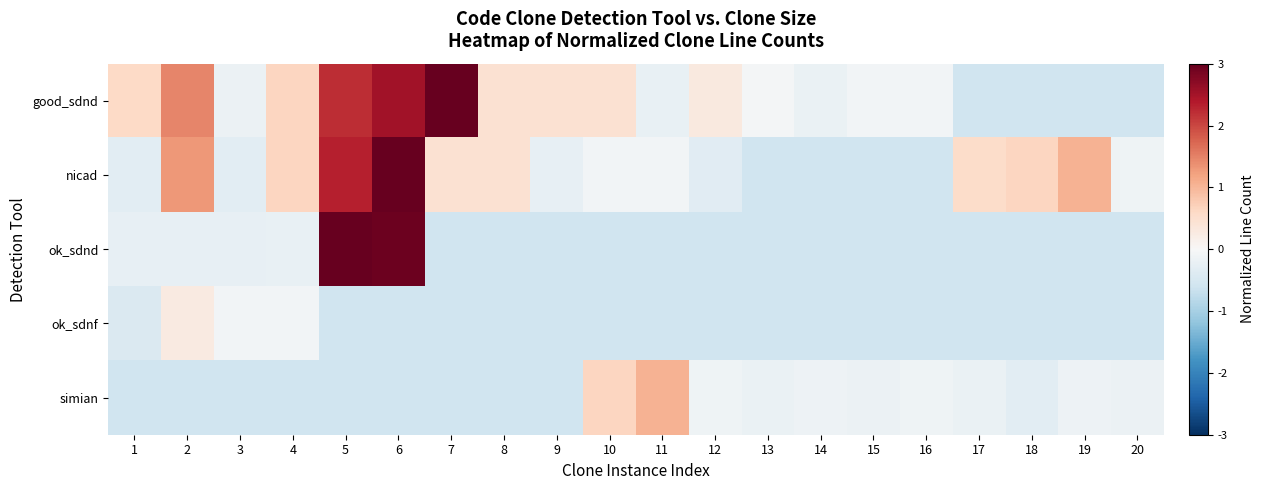

Reading left to right, list all the values displayed in this chart.

good_sdnd: 1=0.6	2=1.5	3=-0.2	4=0.6	5=2.2	6=2.5	7=3.0	8=0.5	9=0.5	10=0.5	11=-0.2	12=0.3	13=-0.1	14=-0.2	15=-0.1	16=-0.1	17=-0.6	18=-0.6	19=-0.6	20=-0.6
nicad: 1=-0.3	2=1.3	3=-0.3	4=0.6	5=2.3	6=3.0	7=0.5	8=0.5	9=-0.3	10=-0.1	11=-0.1	12=-0.3	13=-0.6	14=-0.6	15=-0.6	16=-0.6	17=0.6	18=0.6	19=1.1	20=-0.1
ok_sdnd: 1=-0.3	2=-0.3	3=-0.3	4=-0.2	5=3.0	6=2.9	7=-0.6	8=-0.6	9=-0.6	10=-0.6	11=-0.6	12=-0.6	13=-0.6	14=-0.6	15=-0.6	16=-0.6	17=-0.6	18=-0.6	19=-0.6	20=-0.6
ok_sdnf: 1=-0.4	2=0.3	3=-0.1	4=-0.1	5=-0.6	6=-0.6	7=-0.6	8=-0.6	9=-0.6	10=-0.6	11=-0.6	12=-0.6	13=-0.6	14=-0.6	15=-0.6	16=-0.6	17=-0.6	18=-0.6	19=-0.6	20=-0.6
simian: 1=-0.6	2=-0.6	3=-0.6	4=-0.6	5=-0.6	6=-0.6	7=-0.6	8=-0.6	9=-0.6	10=0.6	11=1.1	12=-0.1	13=-0.2	14=-0.1	15=-0.2	16=-0.1	17=-0.2	18=-0.3	19=-0.1	20=-0.2